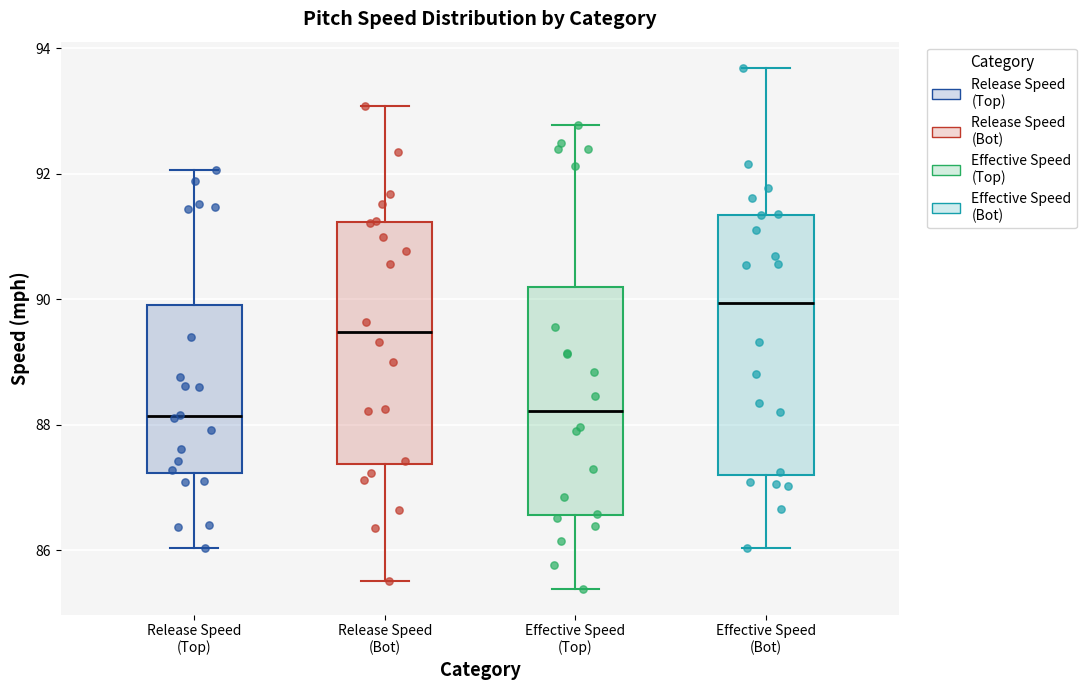

Where is the upper edge of the box for Effective Speed (Bot) on the y-axis? The values are not printed on the chart, so give them approximately, as read against the axis.

91.4